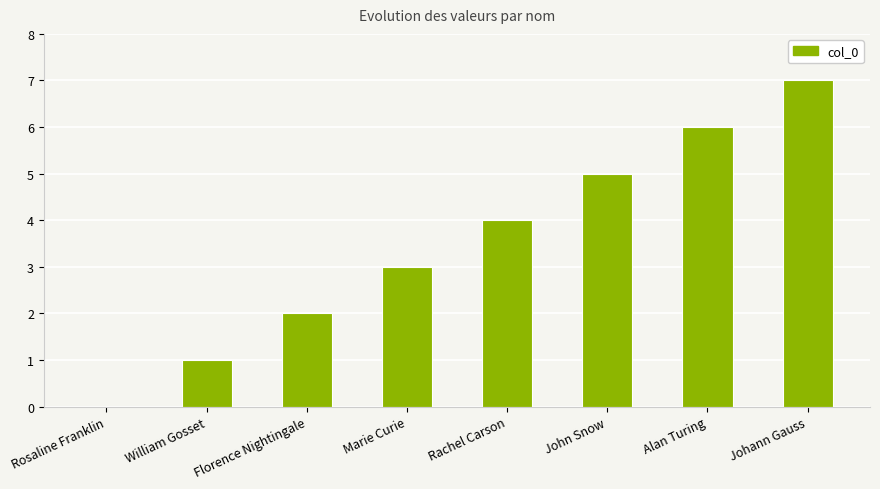

What is the ratio of the value at Rachel Carson to the value at Florence Nightingale?

2.0